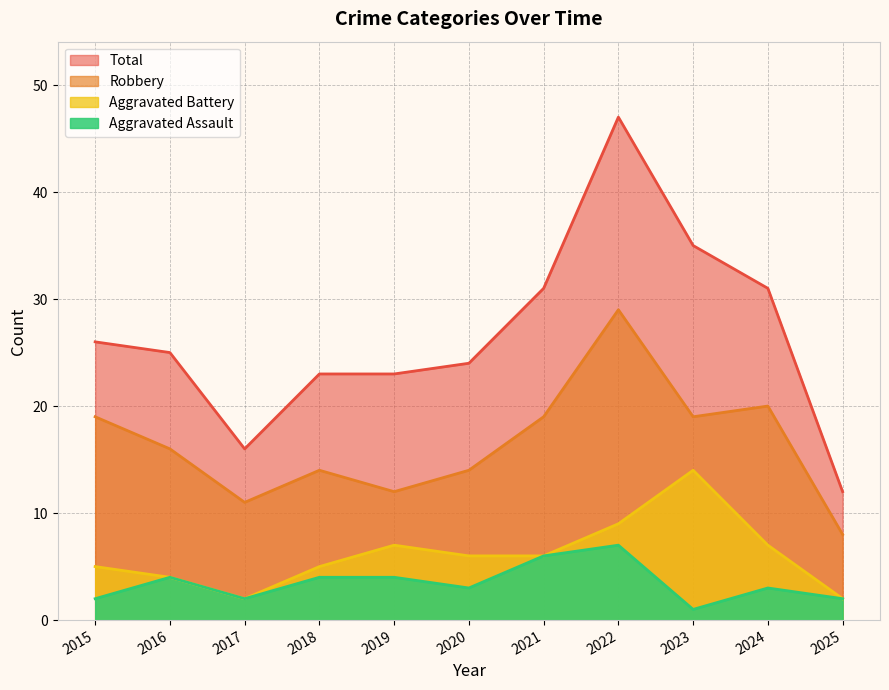

Which series has the largest total across all categories?

Total